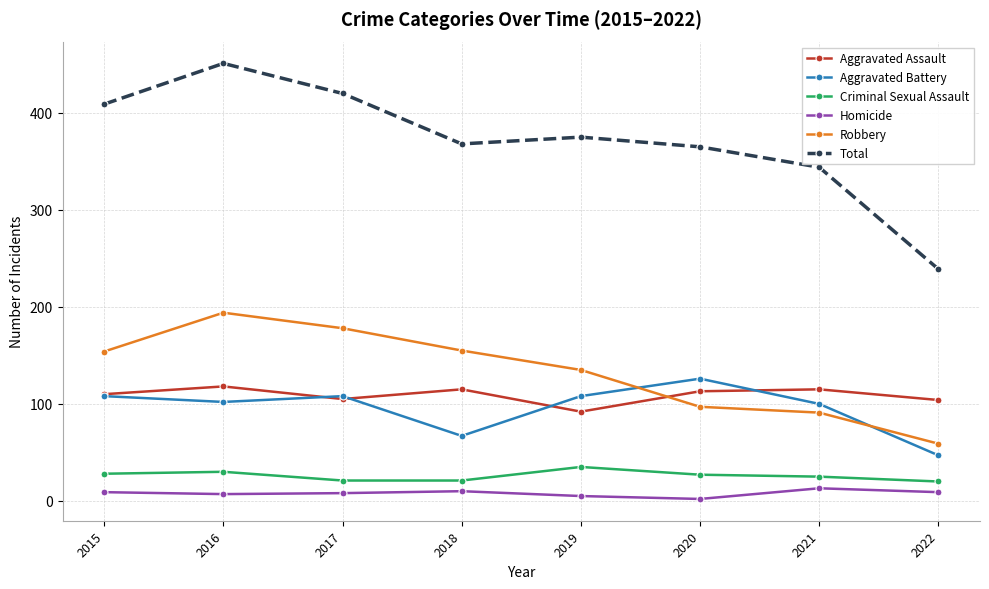

Where is Total nearest to the value 345?

2021